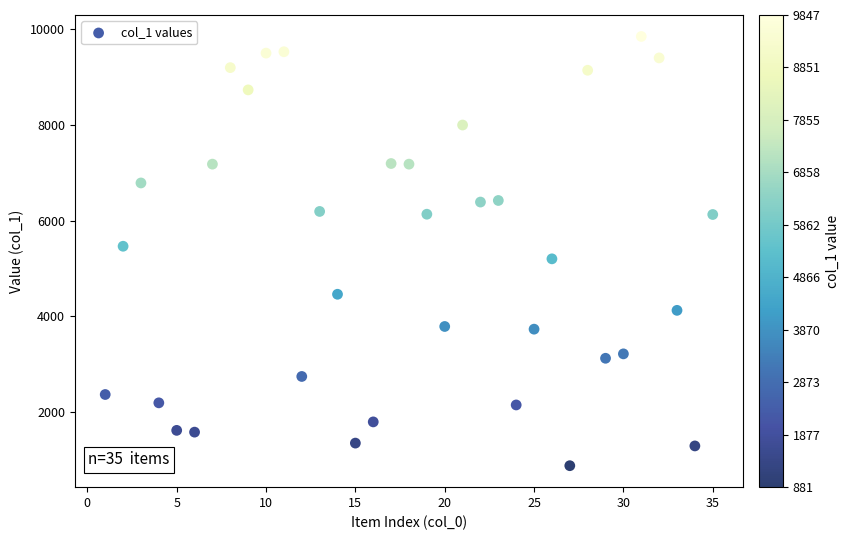

What is the range of X values (max minus min)?

34